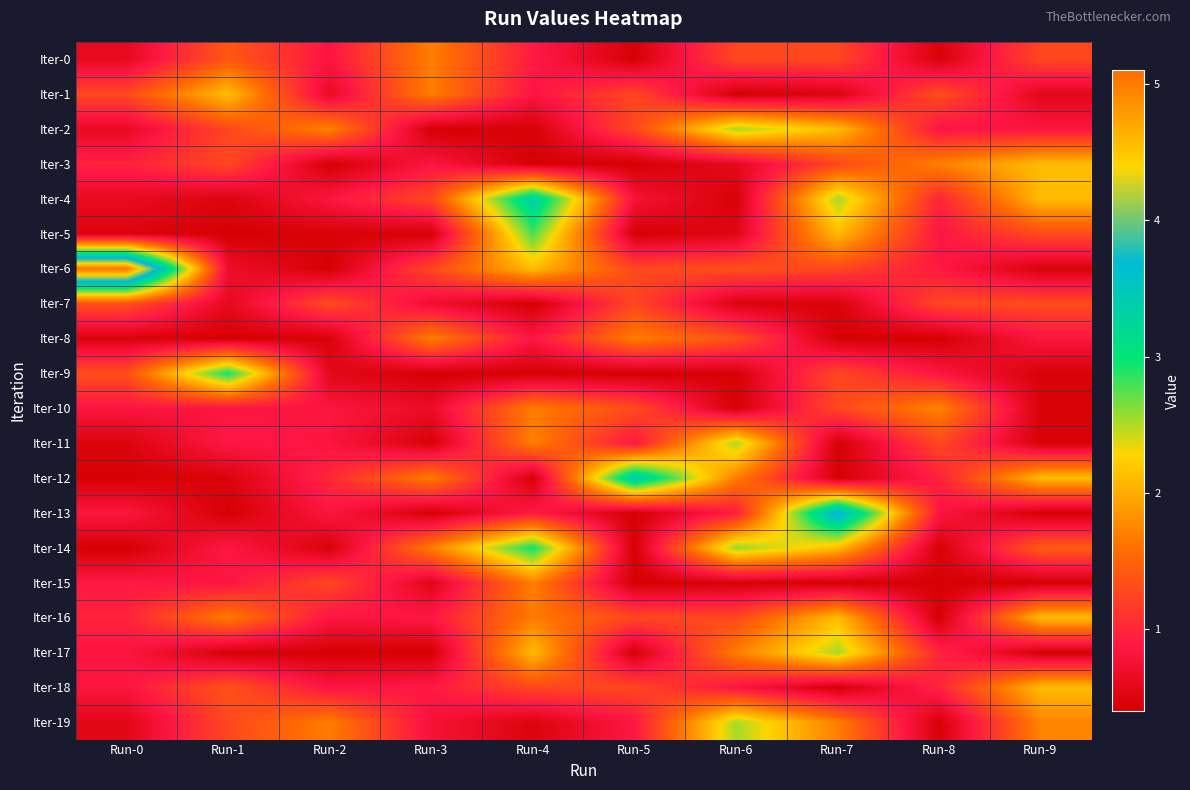

Reading left to right, transcribe all the data shown in this chart.

Iter-0: Run-0=0.6	Run-1=1.4	Run-2=0.8	Run-3=1.7	Run-4=0.9	Run-5=0.4	Run-6=1.3	Run-7=1.3	Run-8=0.5	Run-9=1.3
Iter-1: Run-0=1.3	Run-1=2.1	Run-2=0.6	Run-3=1.7	Run-4=0.8	Run-5=1.3	Run-6=0.4	Run-7=0.5	Run-8=1.3	Run-9=0.6
Iter-2: Run-0=0.6	Run-1=1.3	Run-2=1.7	Run-3=0.4	Run-4=0.4	Run-5=1.3	Run-6=2.5	Run-7=2.1	Run-8=0.8	Run-9=0.8
Iter-3: Run-0=1.0	Run-1=1.3	Run-2=0.4	Run-3=0.8	Run-4=0.4	Run-5=0.4	Run-6=0.6	Run-7=1.3	Run-8=1.7	Run-9=2.1
Iter-4: Run-0=0.6	Run-1=0.5	Run-2=0.8	Run-3=1.3	Run-4=3.4	Run-5=0.8	Run-6=0.4	Run-7=2.5	Run-8=1.0	Run-9=2.1
Iter-5: Run-0=0.5	Run-1=0.4	Run-2=0.5	Run-3=0.4	Run-4=2.8	Run-5=0.4	Run-6=0.5	Run-7=2.1	Run-8=0.9	Run-9=1.3
Iter-6: Run-0=5.1	Run-1=0.7	Run-2=0.4	Run-3=1.3	Run-4=2.1	Run-5=1.3	Run-6=1.3	Run-7=1.3	Run-8=0.9	Run-9=0.5
Iter-7: Run-0=1.3	Run-1=0.6	Run-2=1.3	Run-3=0.7	Run-4=0.4	Run-5=1.3	Run-6=0.5	Run-7=0.5	Run-8=1.3	Run-9=1.3
Iter-8: Run-0=0.5	Run-1=0.4	Run-2=0.5	Run-3=1.7	Run-4=0.8	Run-5=1.7	Run-6=1.3	Run-7=0.4	Run-8=0.4	Run-9=0.8
Iter-9: Run-0=1.3	Run-1=3.0	Run-2=0.6	Run-3=0.4	Run-4=0.4	Run-5=0.4	Run-6=0.4	Run-7=1.3	Run-8=0.8	Run-9=0.5
Iter-10: Run-0=0.8	Run-1=0.8	Run-2=0.8	Run-3=0.7	Run-4=1.7	Run-5=1.3	Run-6=0.4	Run-7=1.3	Run-8=1.7	Run-9=0.5
Iter-11: Run-0=0.5	Run-1=0.9	Run-2=0.8	Run-3=0.5	Run-4=1.7	Run-5=0.9	Run-6=2.5	Run-7=0.4	Run-8=1.3	Run-9=0.4
Iter-12: Run-0=0.4	Run-1=0.5	Run-2=1.0	Run-3=1.7	Run-4=0.4	Run-5=3.5	Run-6=1.7	Run-7=0.4	Run-8=1.0	Run-9=2.1
Iter-13: Run-0=0.8	Run-1=0.4	Run-2=0.8	Run-3=0.4	Run-4=0.9	Run-5=0.4	Run-6=0.9	Run-7=3.8	Run-8=0.8	Run-9=0.4
Iter-14: Run-0=0.4	Run-1=0.9	Run-2=0.5	Run-3=1.7	Run-4=3.0	Run-5=0.4	Run-6=2.6	Run-7=2.1	Run-8=0.4	Run-9=1.4
Iter-15: Run-0=0.9	Run-1=0.8	Run-2=1.3	Run-3=0.6	Run-4=1.7	Run-5=0.4	Run-6=0.5	Run-7=0.4	Run-8=0.4	Run-9=0.4
Iter-16: Run-0=1.0	Run-1=1.7	Run-2=0.8	Run-3=0.9	Run-4=1.7	Run-5=1.3	Run-6=1.3	Run-7=2.1	Run-8=0.4	Run-9=2.1
Iter-17: Run-0=0.8	Run-1=0.4	Run-2=0.4	Run-3=0.4	Run-4=2.1	Run-5=0.4	Run-6=1.7	Run-7=2.5	Run-8=1.0	Run-9=0.4
Iter-18: Run-0=0.8	Run-1=1.4	Run-2=0.8	Run-3=0.9	Run-4=1.3	Run-5=1.3	Run-6=0.8	Run-7=0.4	Run-8=1.0	Run-9=2.1
Iter-19: Run-0=0.6	Run-1=1.3	Run-2=1.7	Run-3=0.8	Run-4=0.5	Run-5=0.9	Run-6=2.5	Run-7=1.7	Run-8=0.4	Run-9=1.7